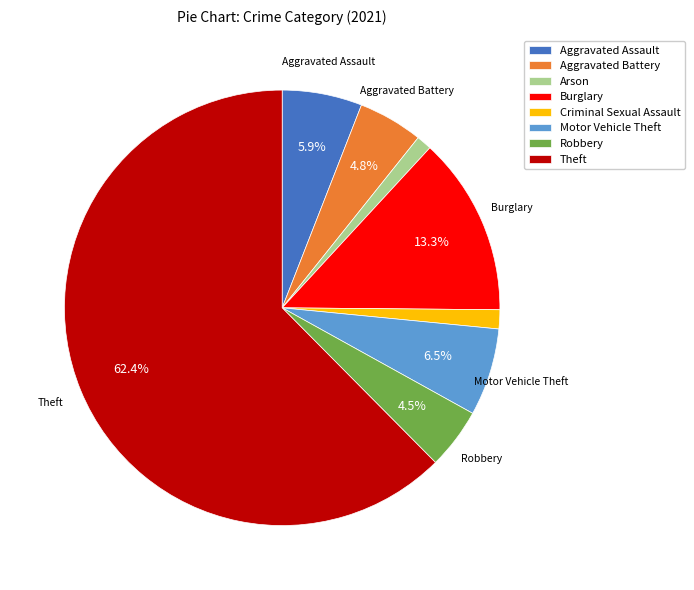

Combined, what portion of the pie is Burglary and Aggravated Battery?

18.1%